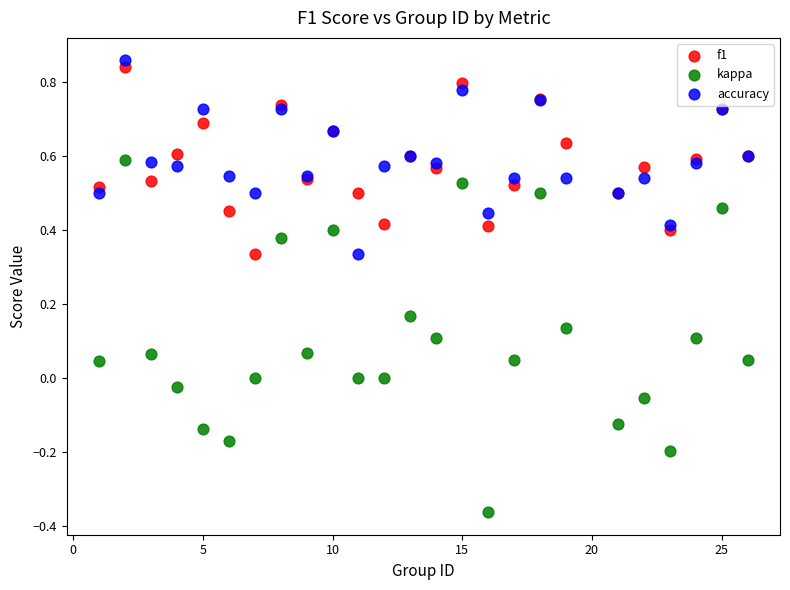

Which series has the widest spread of Y values?

kappa